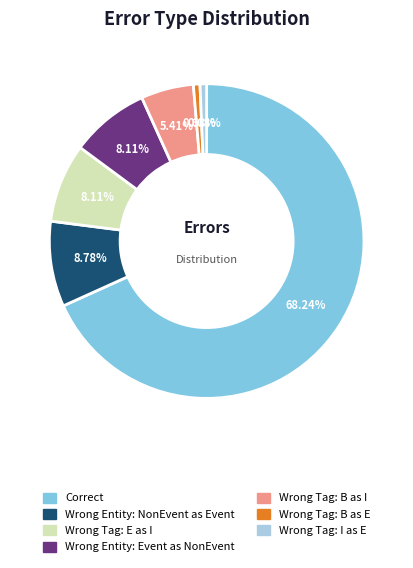

Is there any slice that represents more than half of the pie?

Yes